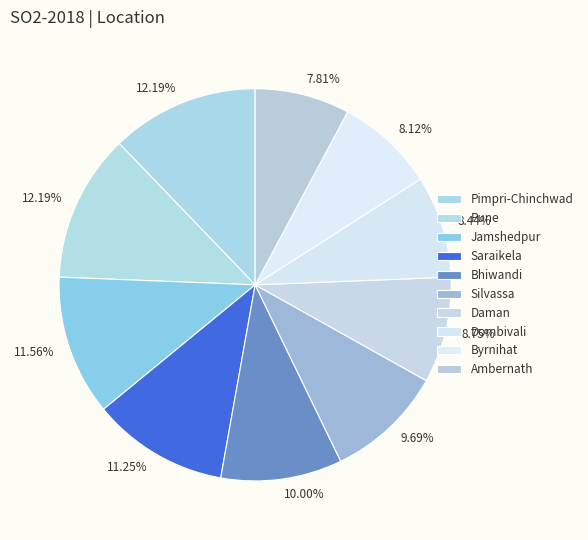

True or false: Silvassa accounts for 10% of the total.

True